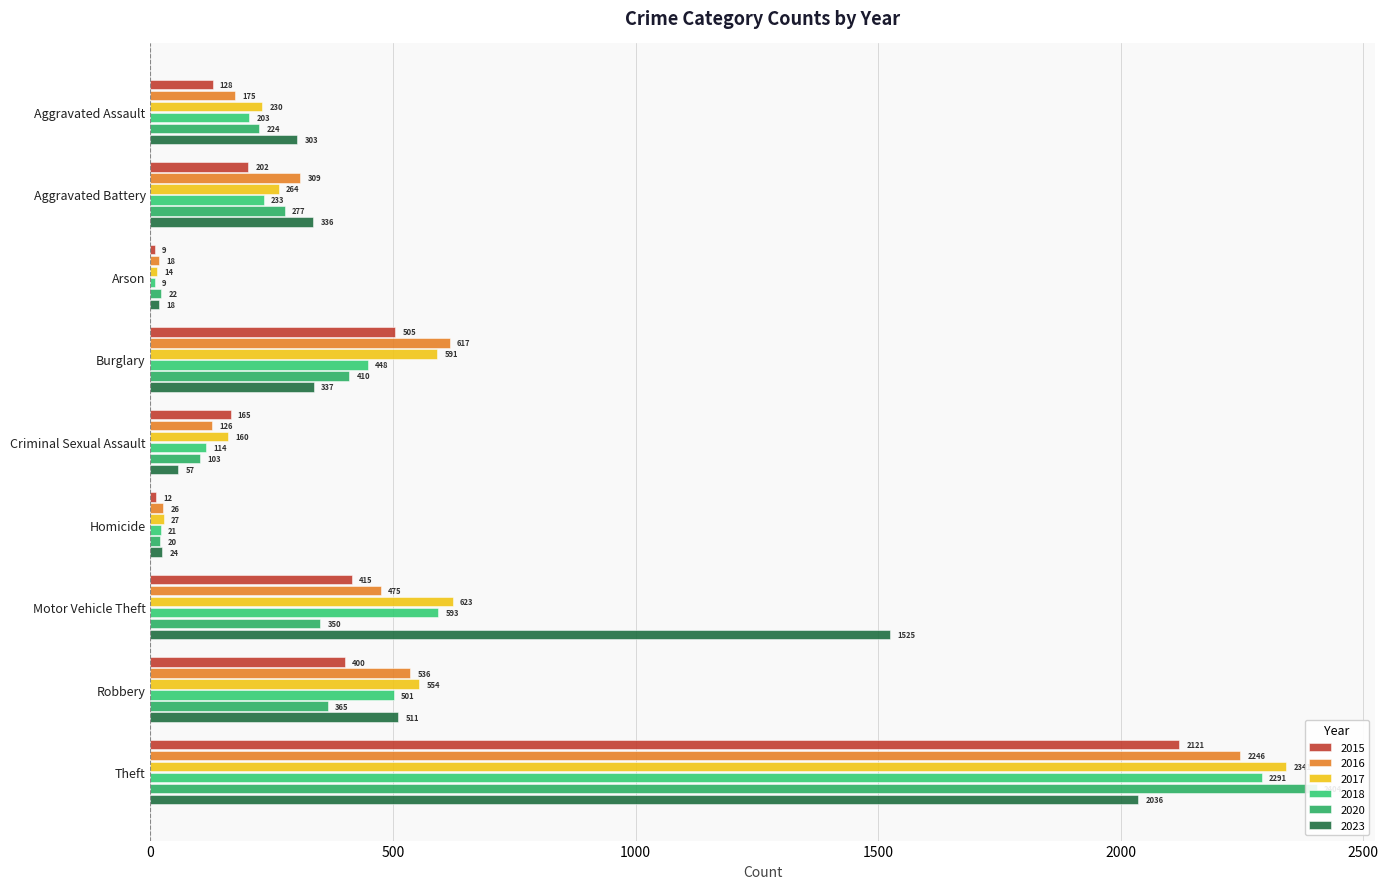

What is the sum of the 2020 values at Homicide and Burglary?

430